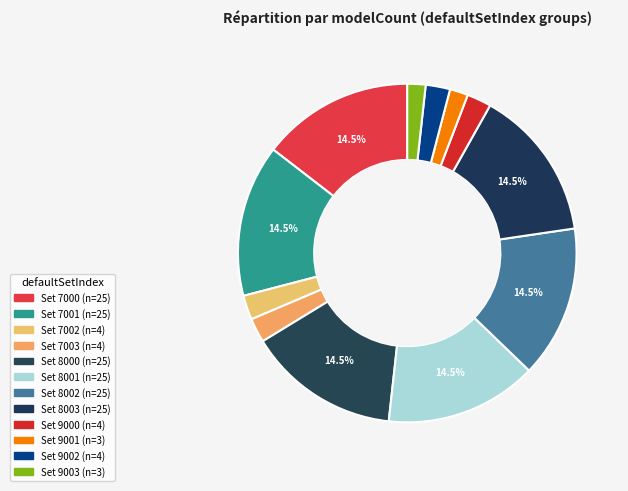

How many slices are in this pie chart?

12